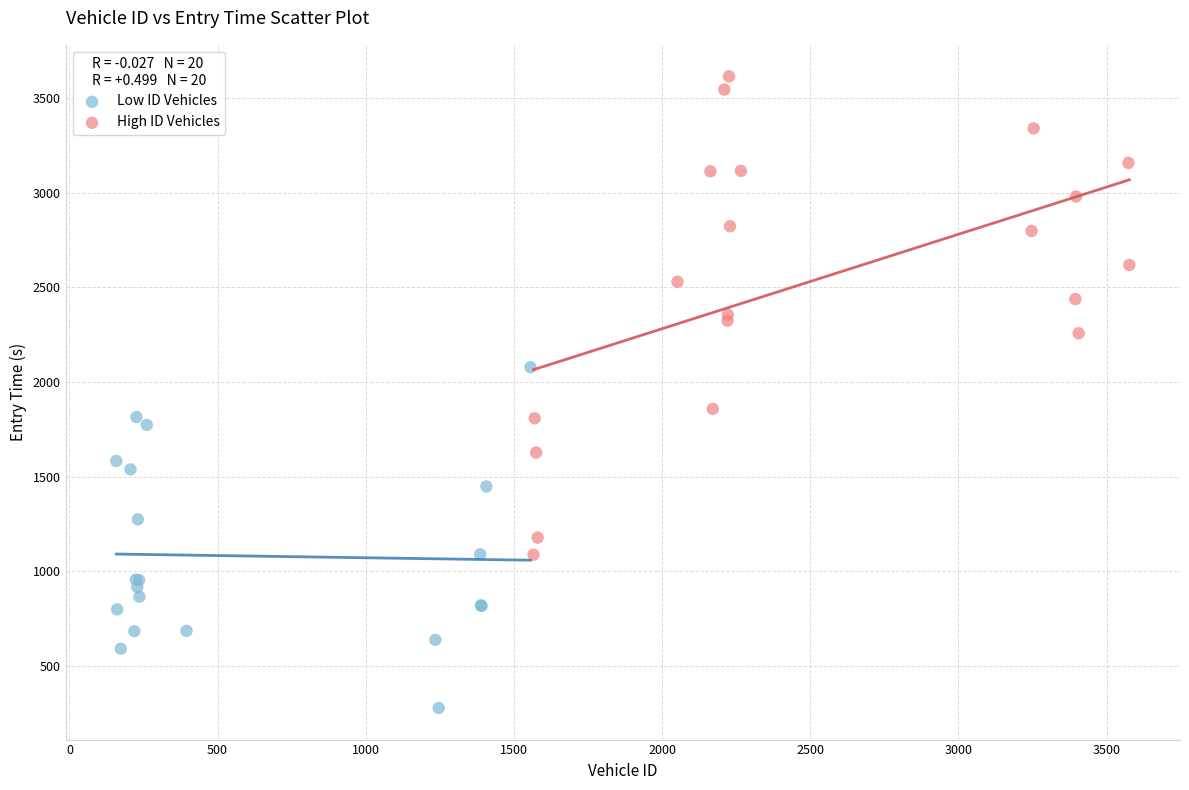

Which series contains the highest Y value?

High ID Vehicles